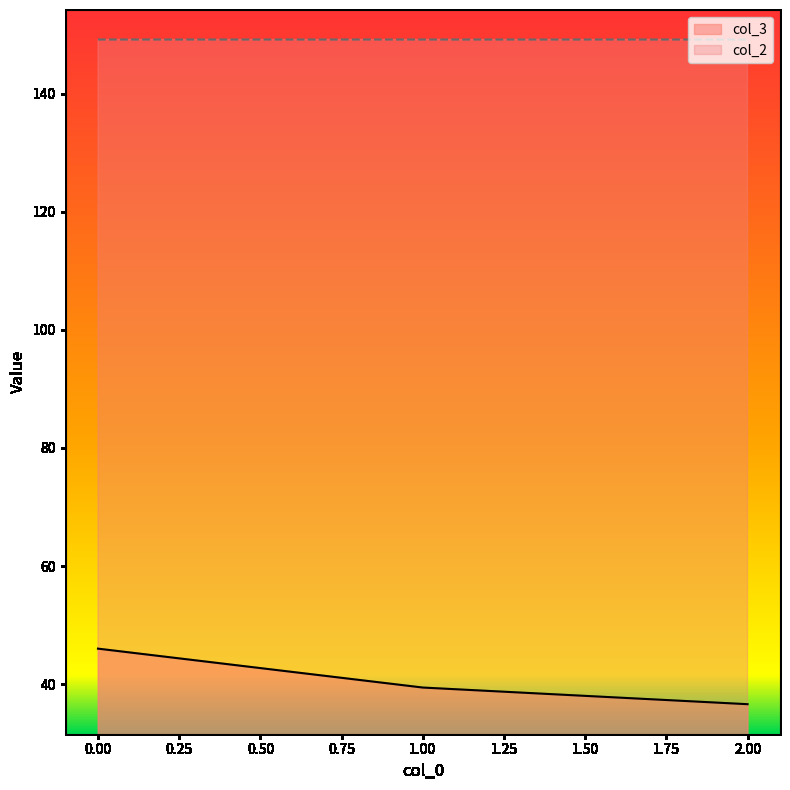

How many categories are shown in the chart?

3